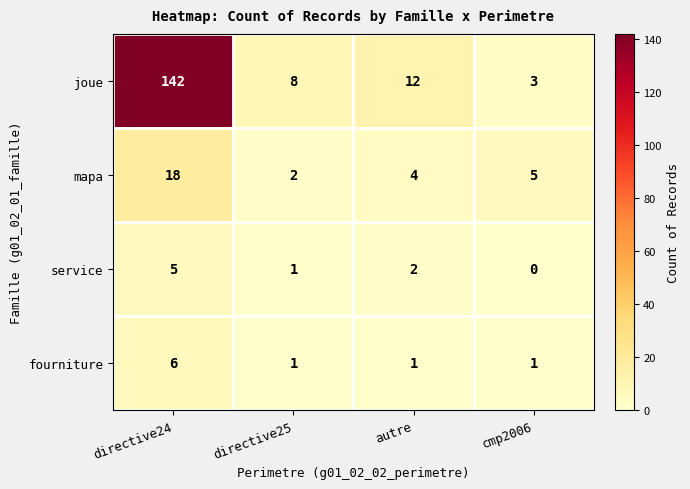

True or false: service has a value of 3 at cmp2006.

False